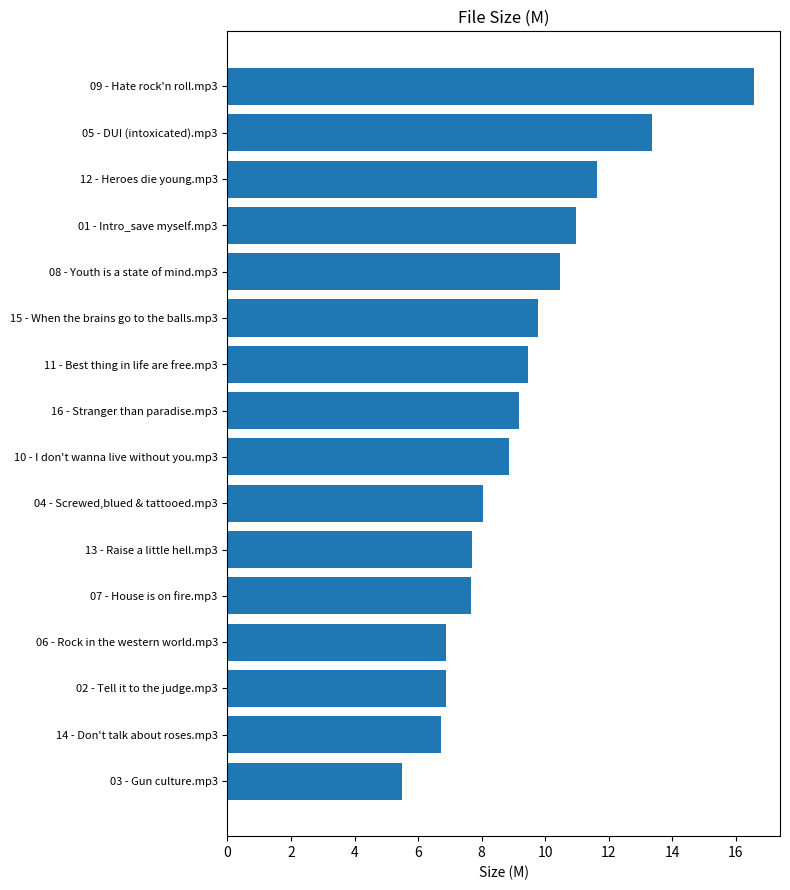

Reading top to bottom, list all the values displayed in this chart.

09 - Hate rock'n roll.mp3=16.6	05 - DUI (intoxicated).mp3=13.4	12 - Heroes die young.mp3=11.7	01 - Intro_save myself.mp3=11.0	08 - Youth is a state of mind.mp3=10.5	15 - When the brains go to the balls.mp3=9.8	11 - Best thing in life are free.mp3=9.5	16 - Stranger than paradise.mp3=9.2	10 - I don't wanna live without you.mp3=8.9	04 - Screwed,blued & tattooed.mp3=8.1	13 - Raise a little hell.mp3=7.7	07 - House is on fire.mp3=7.7	06 - Rock in the western world.mp3=6.9	02 - Tell it to the judge.mp3=6.9	14 - Don't talk about roses.mp3=6.7	03 - Gun culture.mp3=5.5